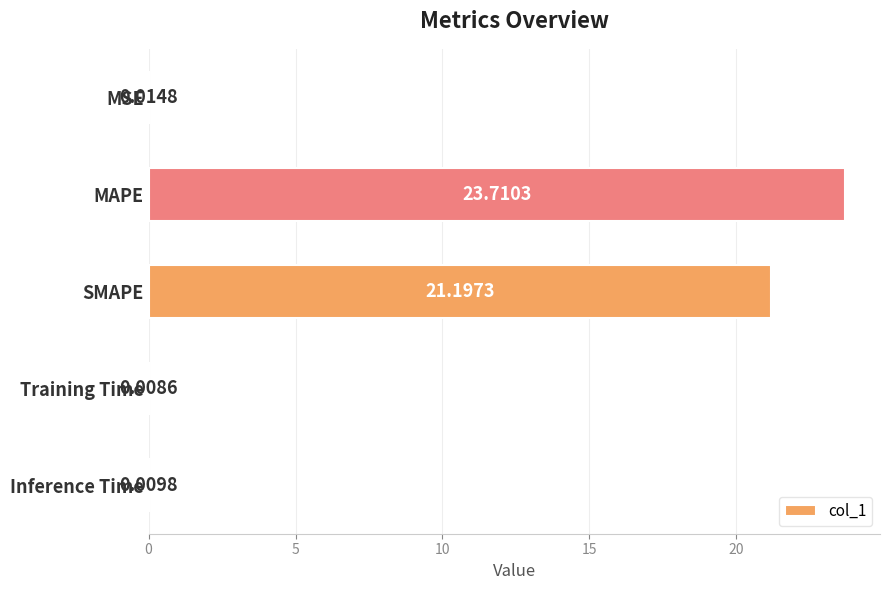

What is the sum of all values?

44.9